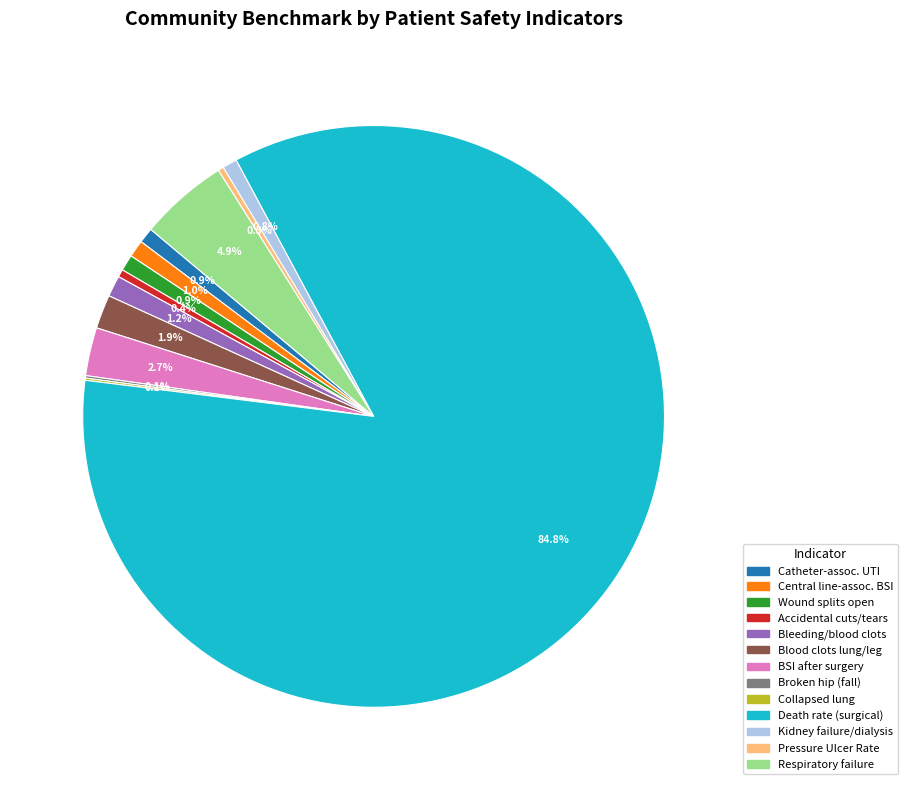

Is there a majority slice in this chart?

Yes